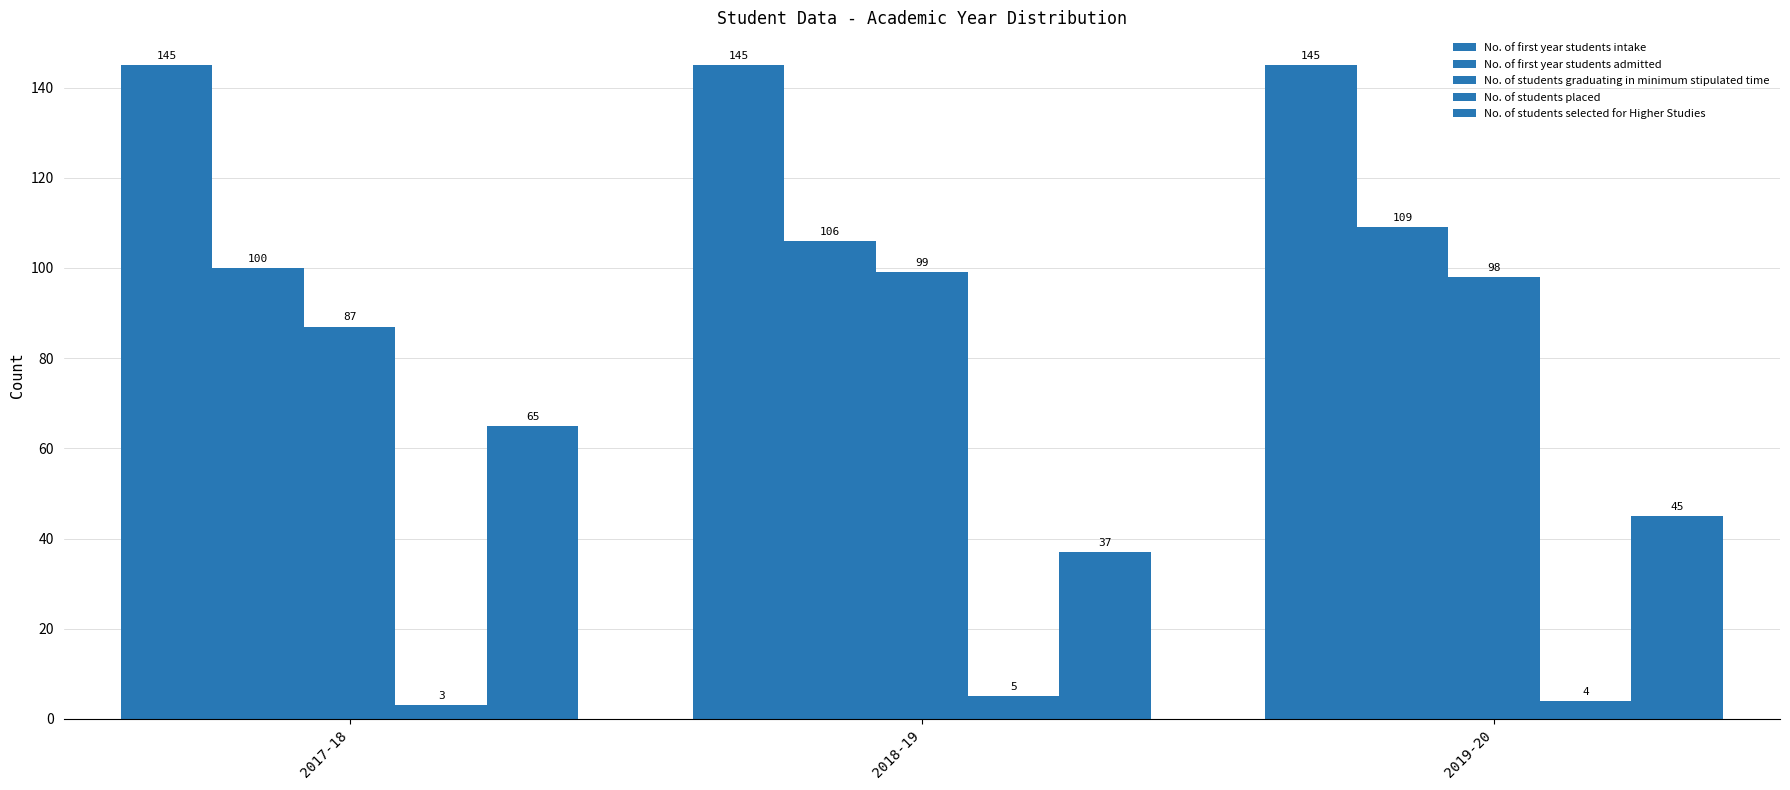

What is the sum of all No. of students selected for Higher Studies values?

147